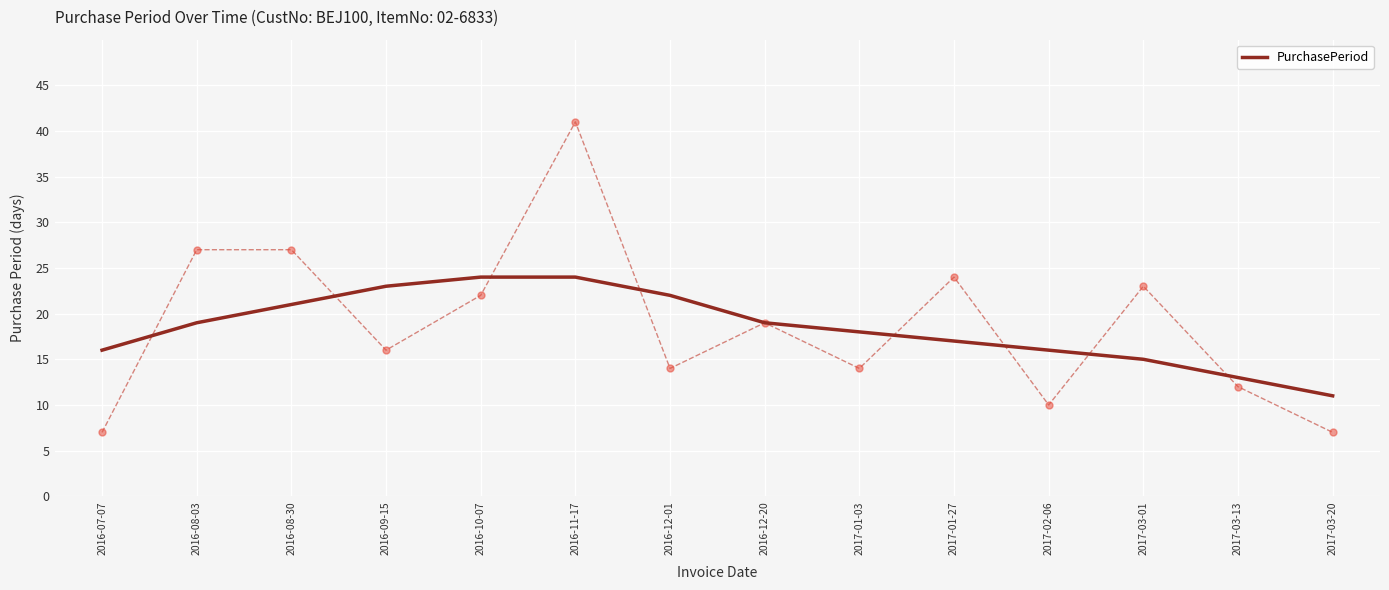

Approximately how many times larger is the value at 2016-12-20 compared to 2017-03-20?

1.7